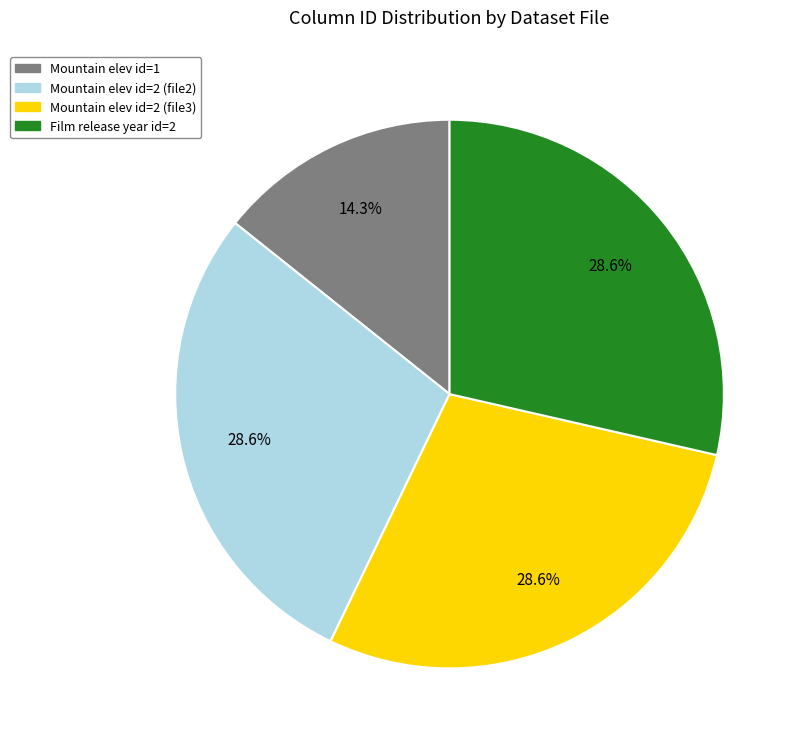

Is there a majority slice in this chart?

No